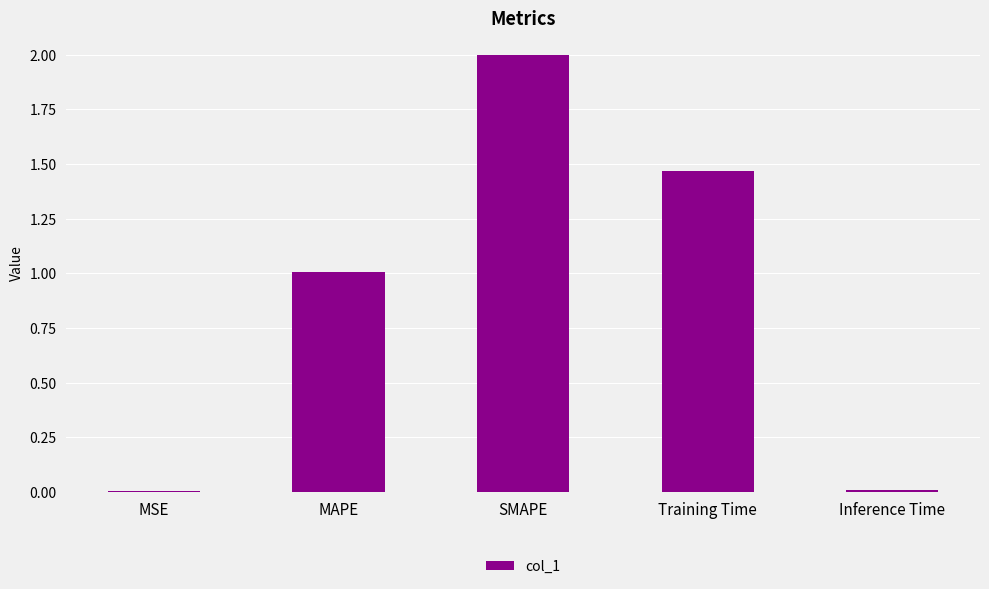

What is the greatest value displayed?

2.0